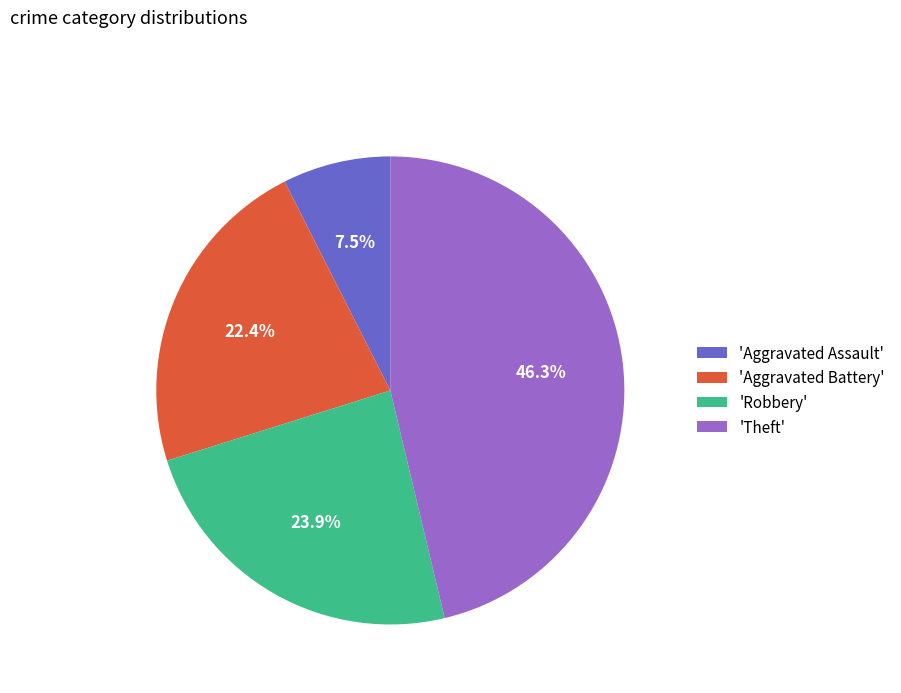

How many slices are in this pie chart?

4